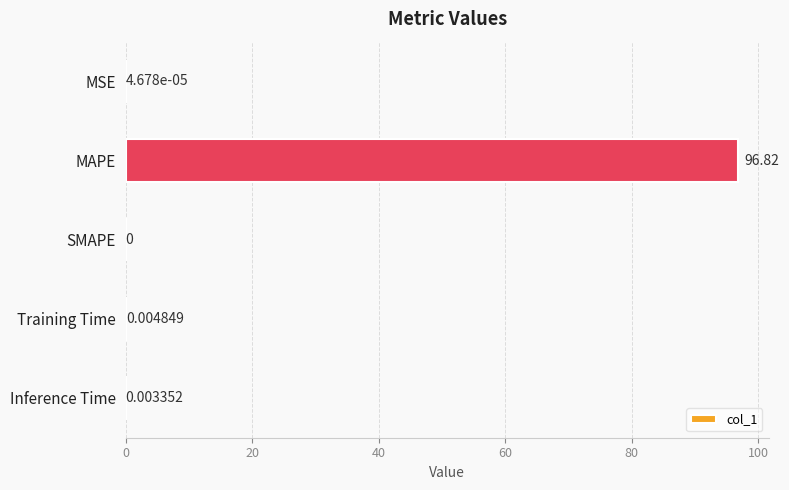

At which category does the chart reach its peak across all series?

MAPE